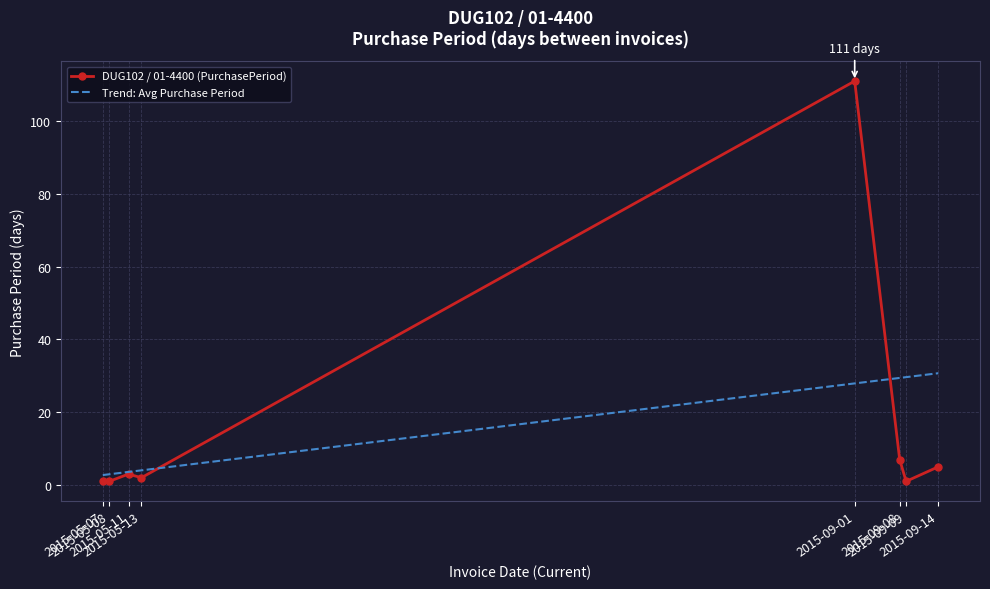

Rank the series by their maximum value, from highest to lowest.

DUG102 / 01-4400 (PurchasePeriod), Trend: Avg Purchase Period